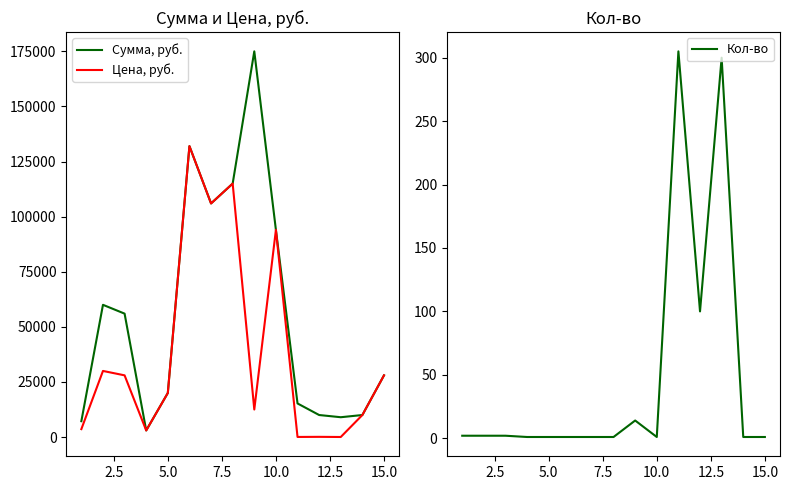

Reading left to right, list all the values displayed in this chart.

Сумма, руб.: 7200	60000	56000	3000	20000	132000	106000	115000	175000	94000	15250	10000	9000	10000	28000
Цена, руб.: 3600	30000	28000	3000	20000	132000	106000	115000	12500	94000	50	100	30	10000	28000
Кол-во: 2	2	2	1	1	1	1	1	14	1	305	100	300	1	1